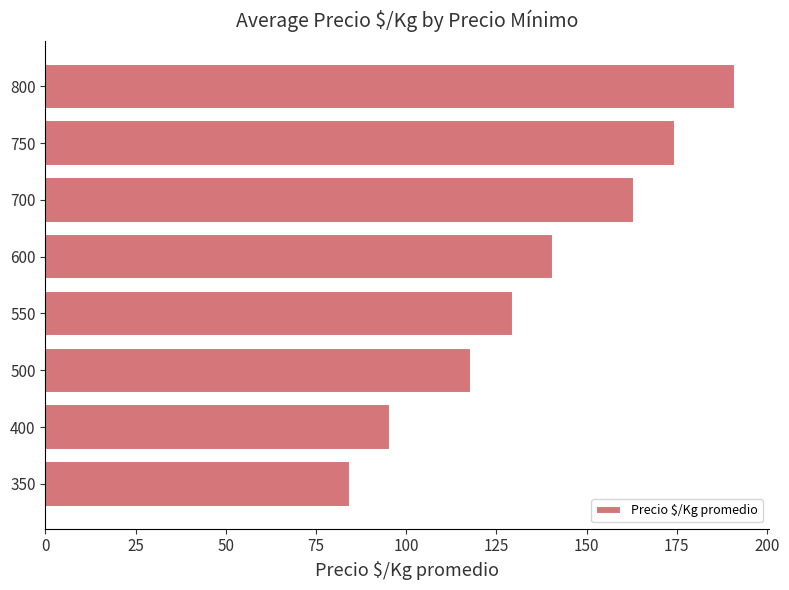

What is the change in value from 400 to 600?

+45.1